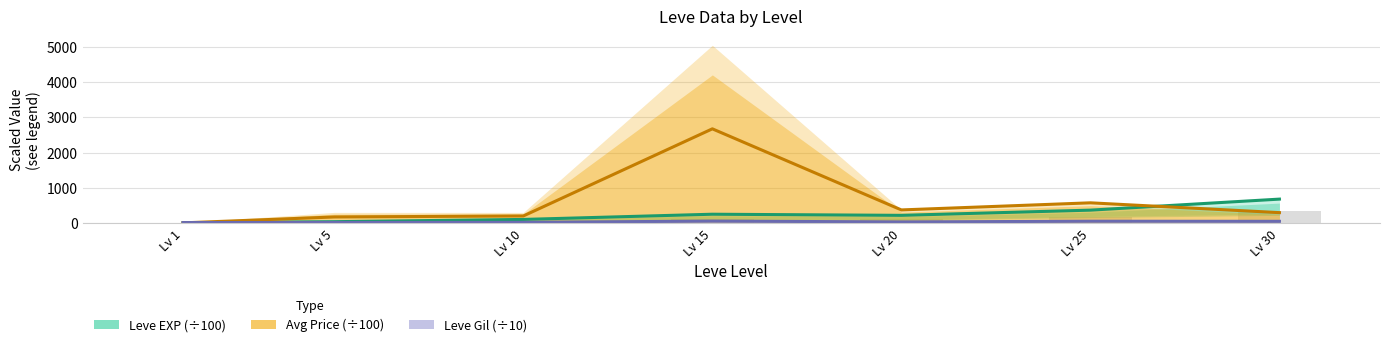

Does the chart contain stacked bars?

No